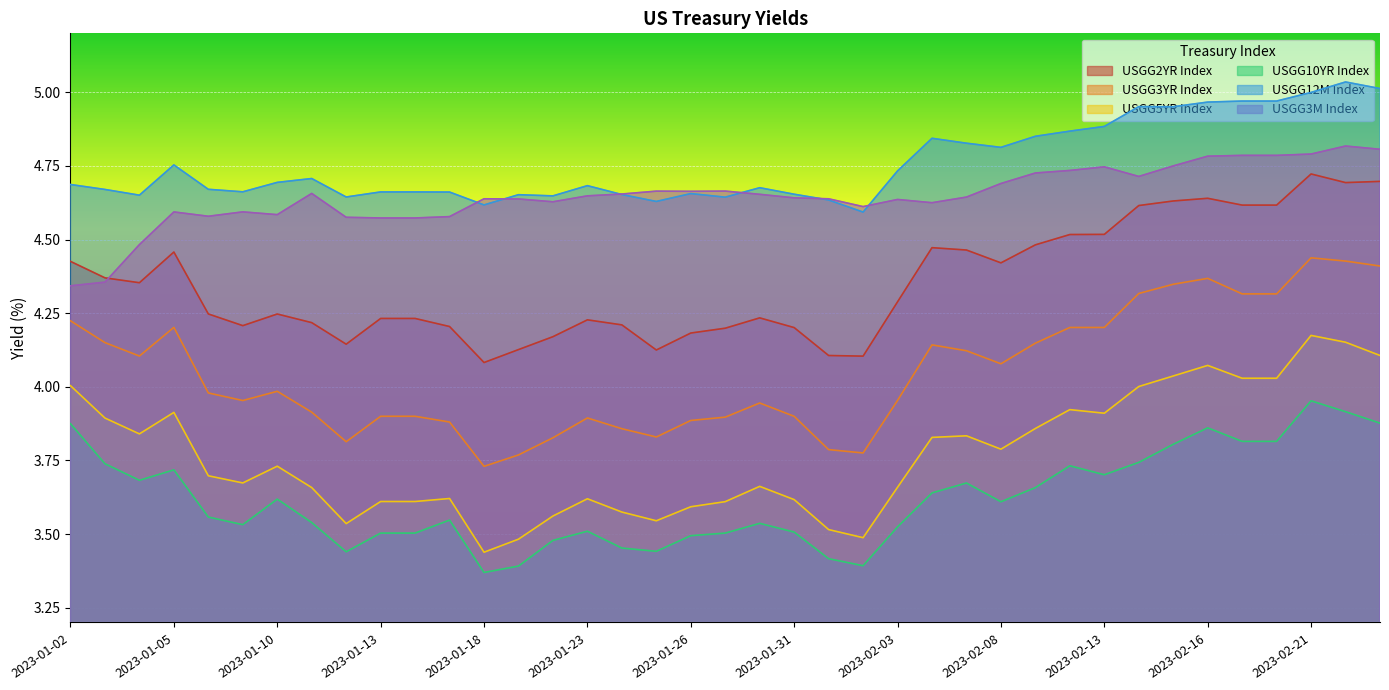

True or false: USGG3YR Index has a value of 2.0 at 2023-01-05.

False